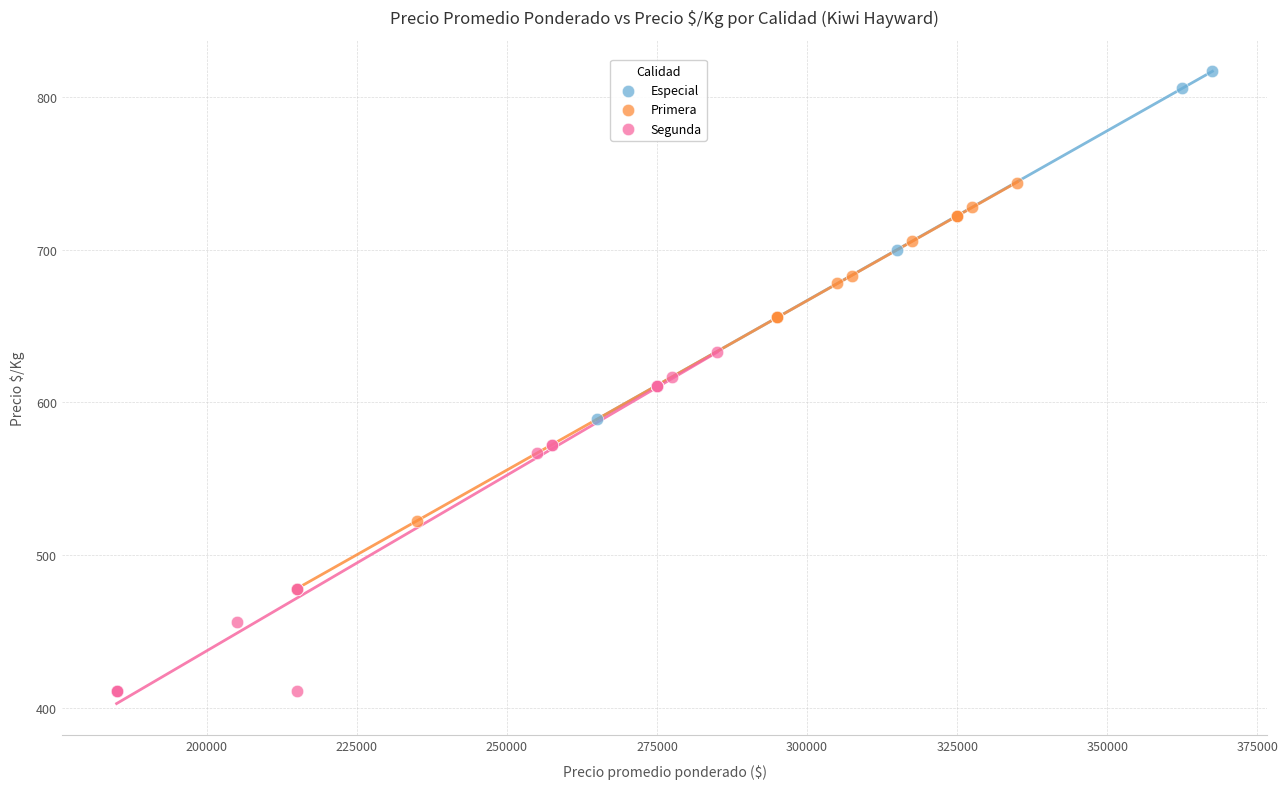

Which series contains the lowest Y value?

Segunda